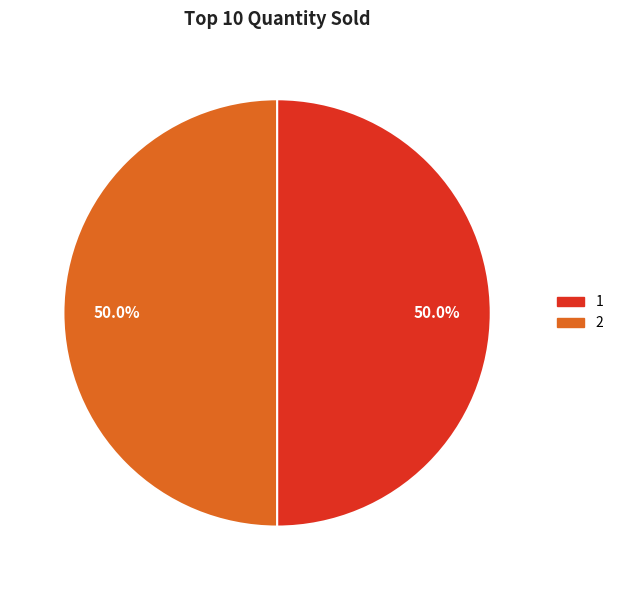

To the nearest percent, what is the difference between the largest and smallest slice percentages?

0%